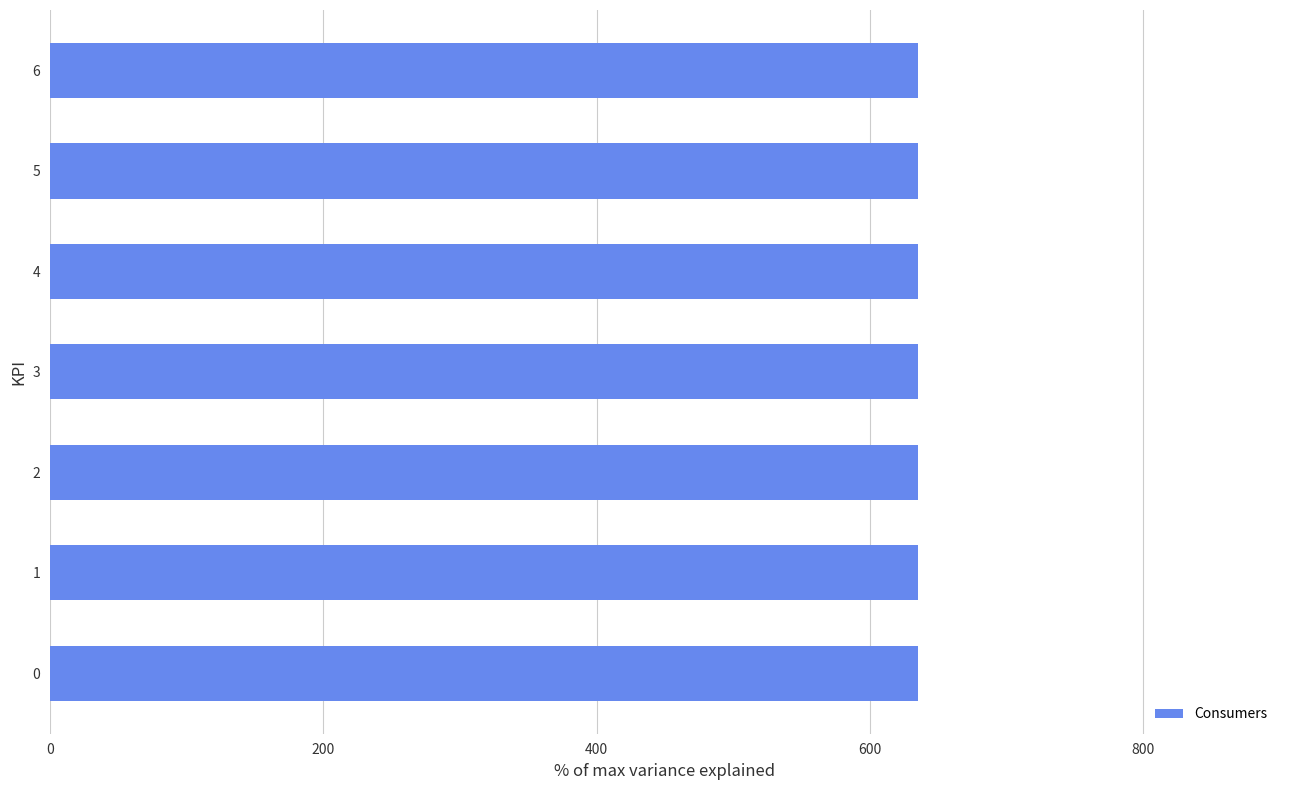

Which series has the largest total across all categories?

Consumers